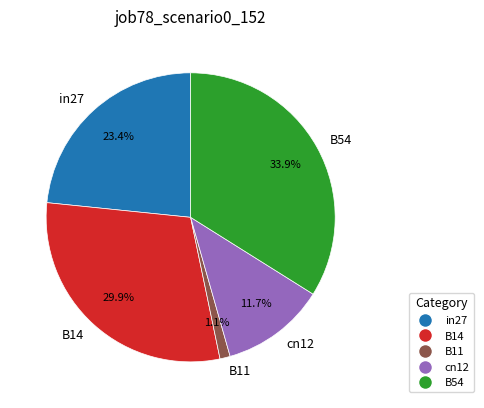

Does any single category account for the majority?

No